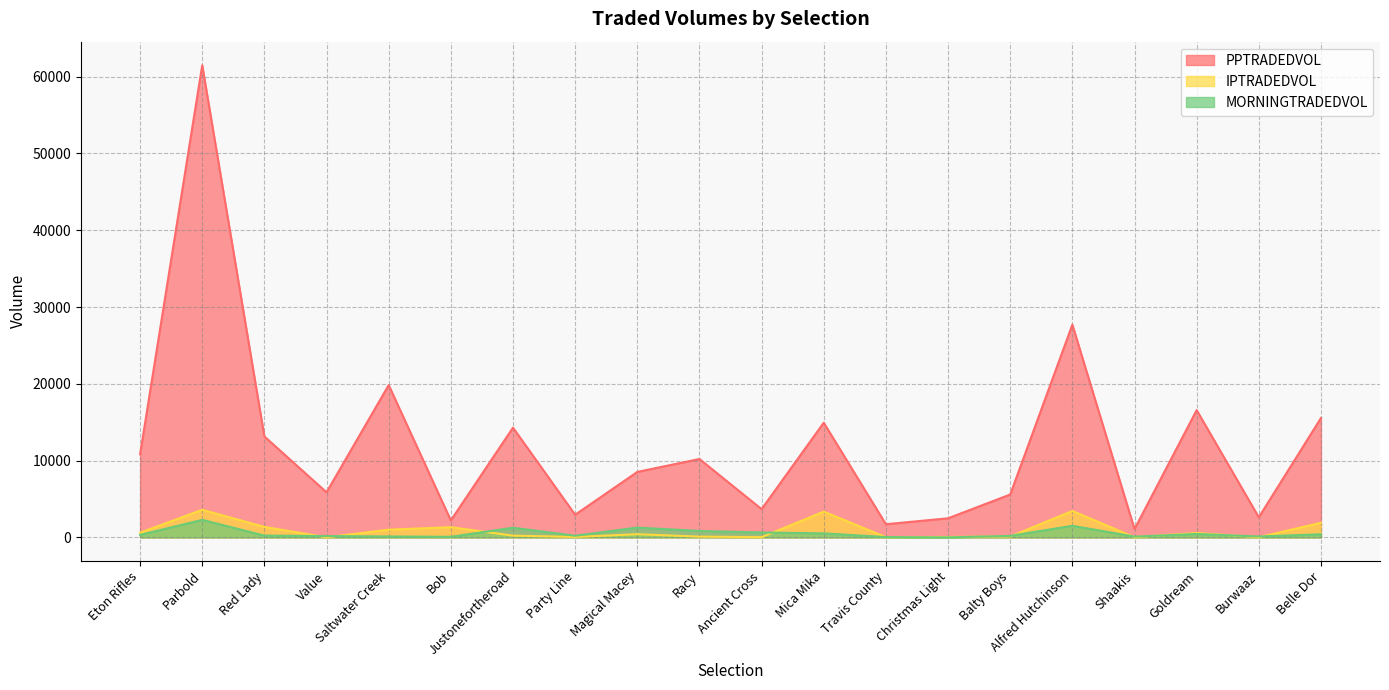

Between Value and Travis County, which is larger?

Value